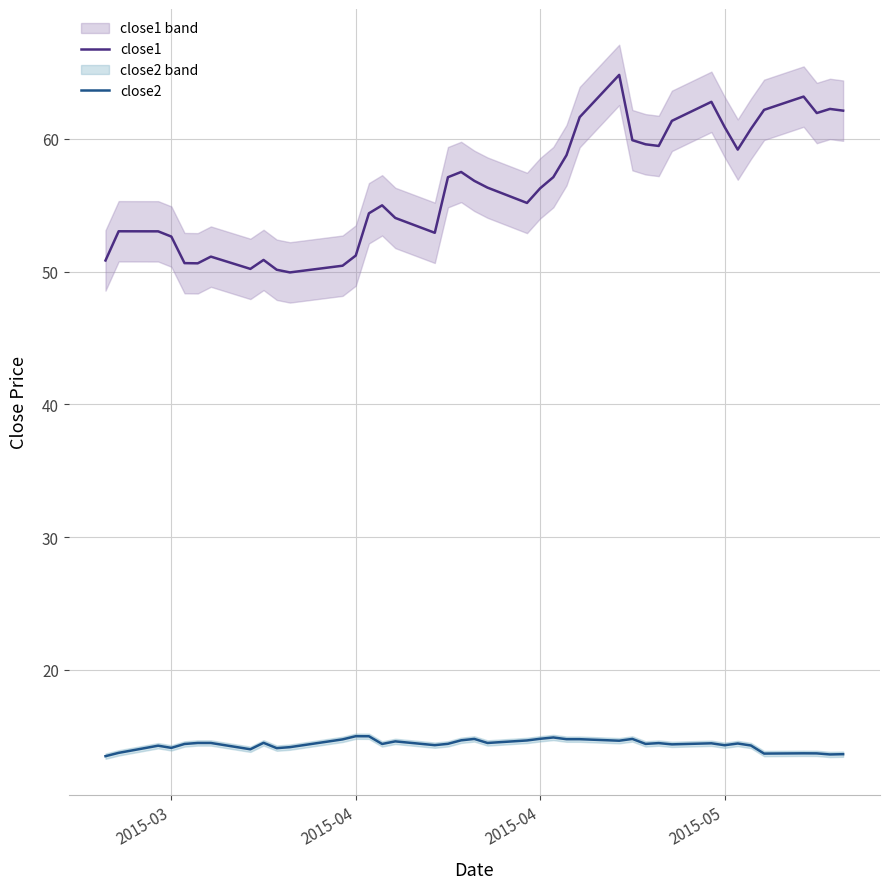

Is this an area chart (filled region under the line)?

No